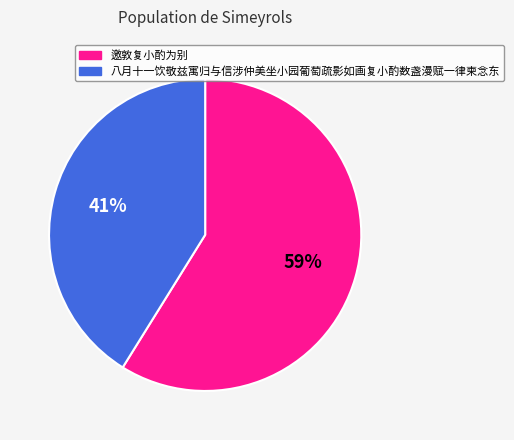

Combined, do 八月十一饮敬兹寓归与信涉仲美坐小园葡萄疏影如画复小酌数盏漫赋一律柬念东 and 邀敦复小酌为别 account for over 50%?

Yes